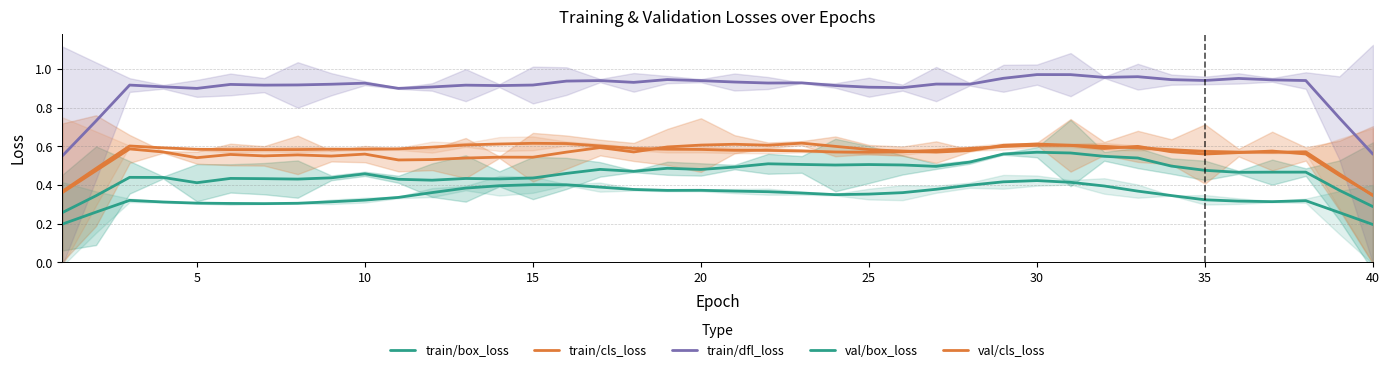

Does the chart have visible grid lines?

Yes